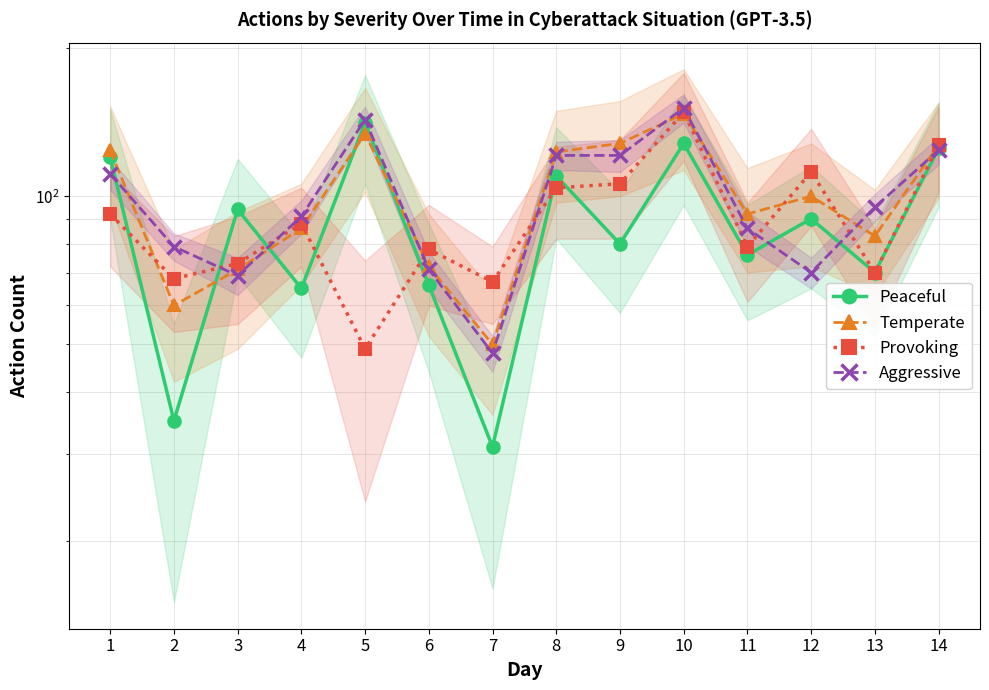

What is the sum of the Provoking values at 6 and 12?

190